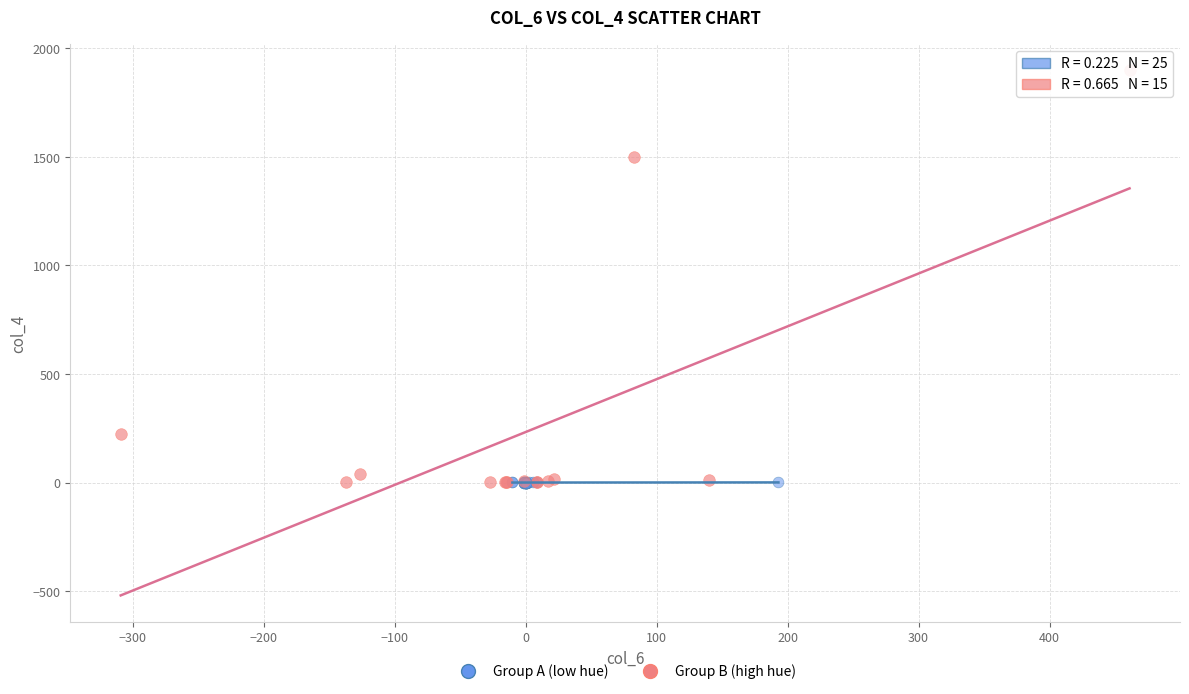

Which series has the largest Y range (max minus min)?

Group B (high hue)